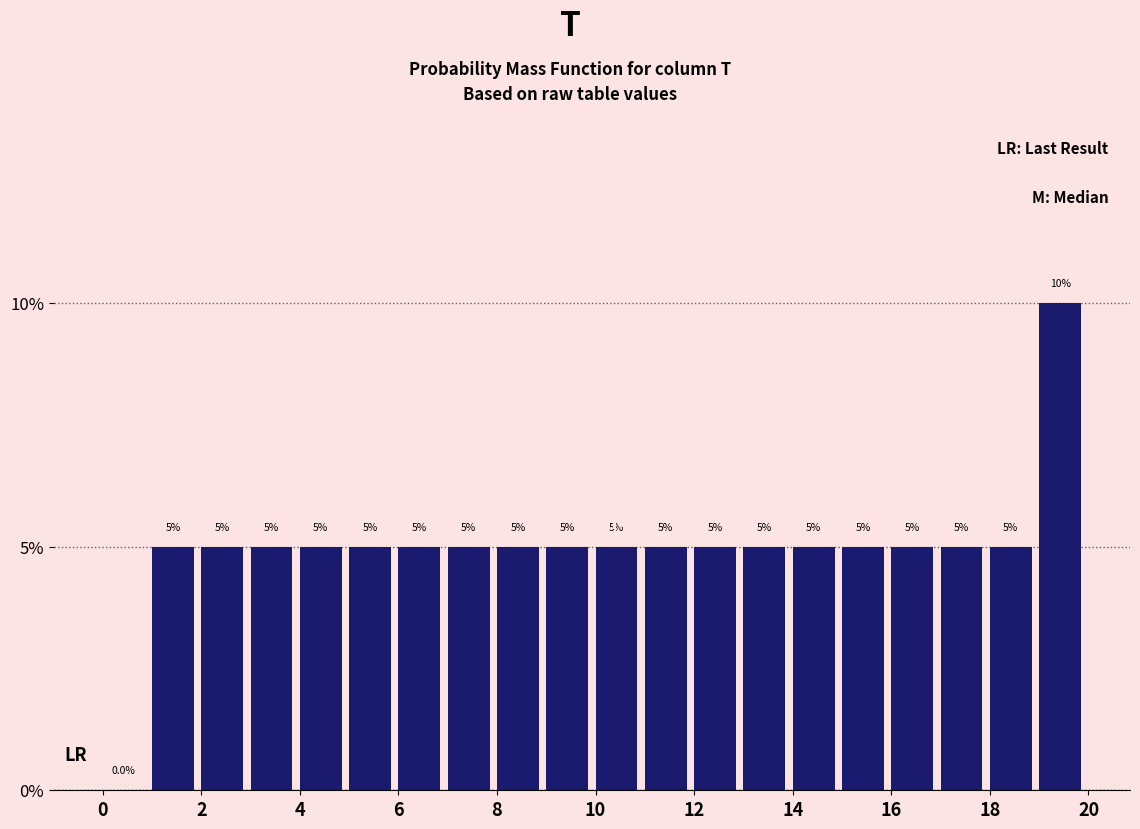

Reading left to right, transcribe this chart: for each bar, give the range it covers on the x-axis and its height.

0 to 1: 0.0
1 to 2: 5.0
2 to 3: 5.0
3 to 4: 5.0
4 to 5: 5.0
5 to 6: 5.0
6 to 7: 5.0
7 to 8: 5.0
8 to 9: 5.0
9 to 10: 5.0
10 to 11: 5.0
11 to 12: 5.0
12 to 13: 5.0
13 to 14: 5.0
14 to 15: 5.0
15 to 16: 5.0
16 to 17: 5.0
17 to 18: 5.0
18 to 19: 5.0
19 to 20: 10.0